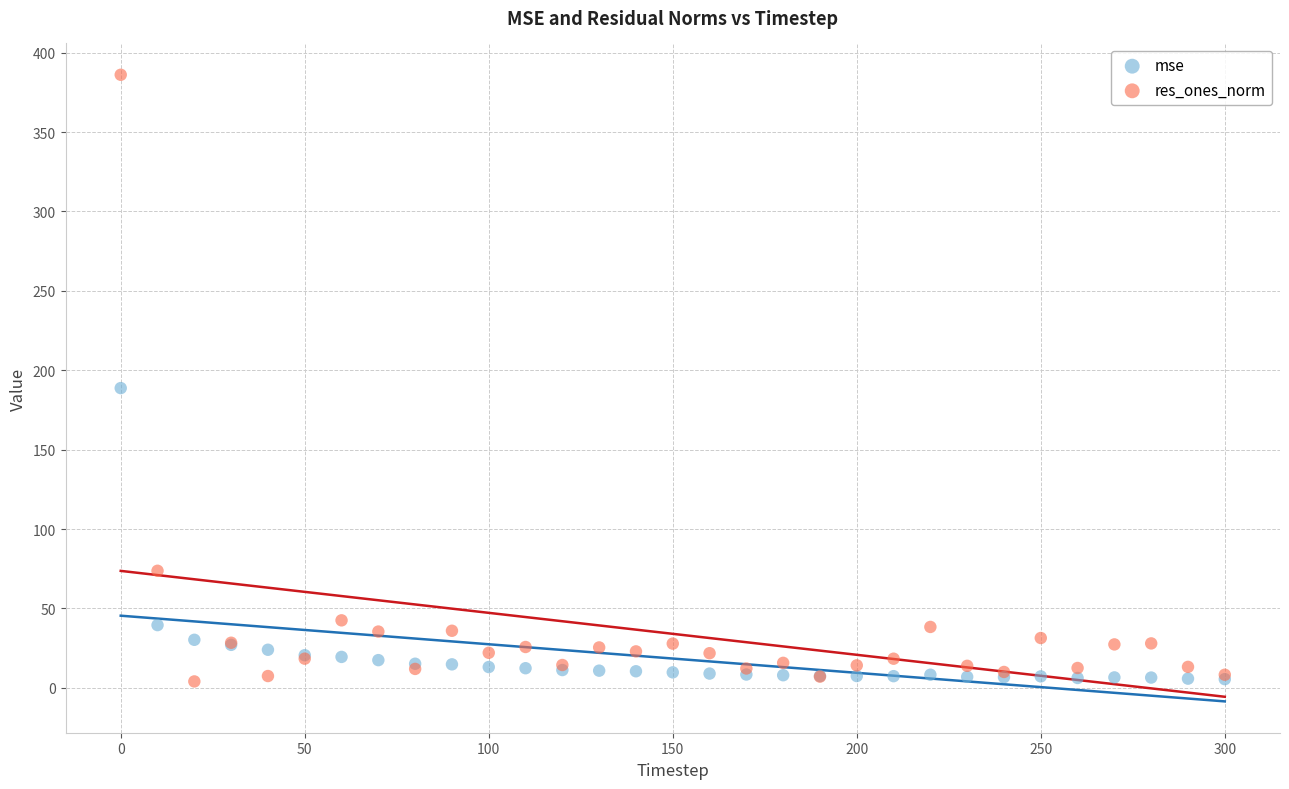

Across all series, what Y value is closest to 195?

188.8